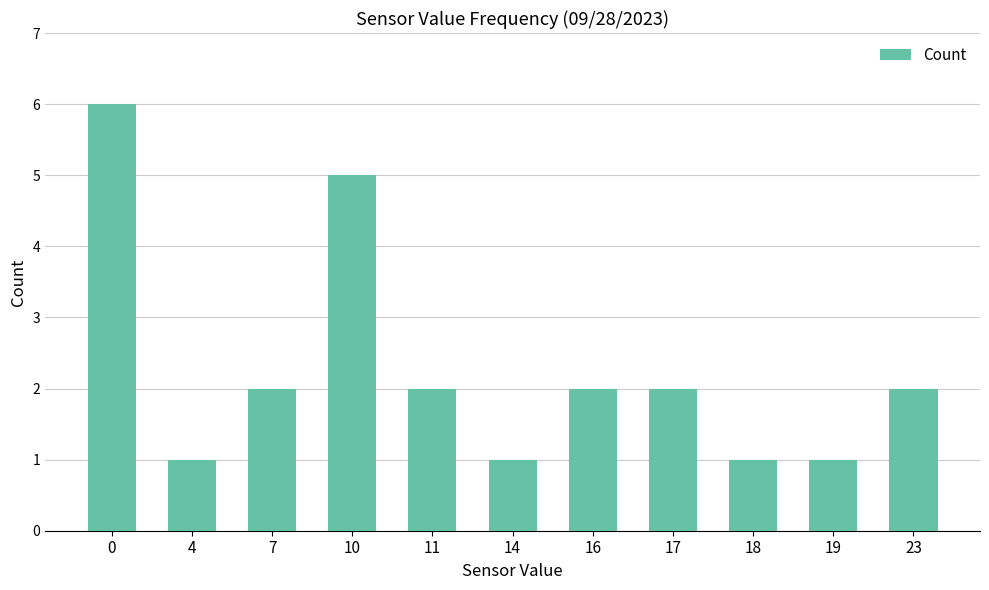

What is the difference between the values at 14 and 10?

4